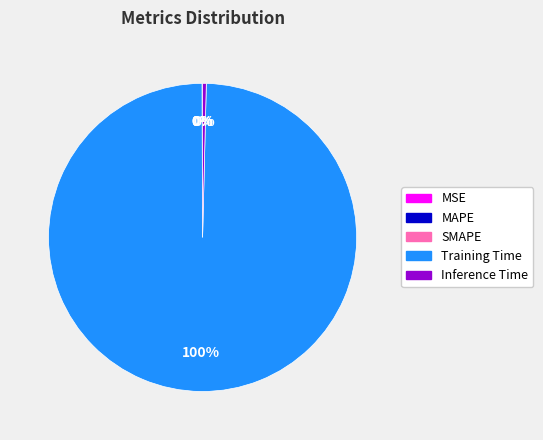

What percentage is the Training Time slice, to the nearest percent?

100%